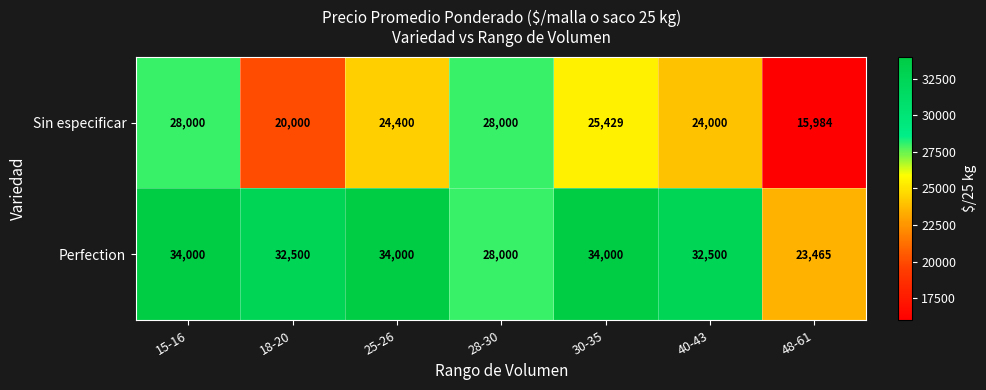

Reading left to right, list all the values displayed in this chart.

Sin especificar: 28000	20000	24400	28000	25429	24000	15984
Perfection: 34000	32500	34000	28000	34000	32500	23465